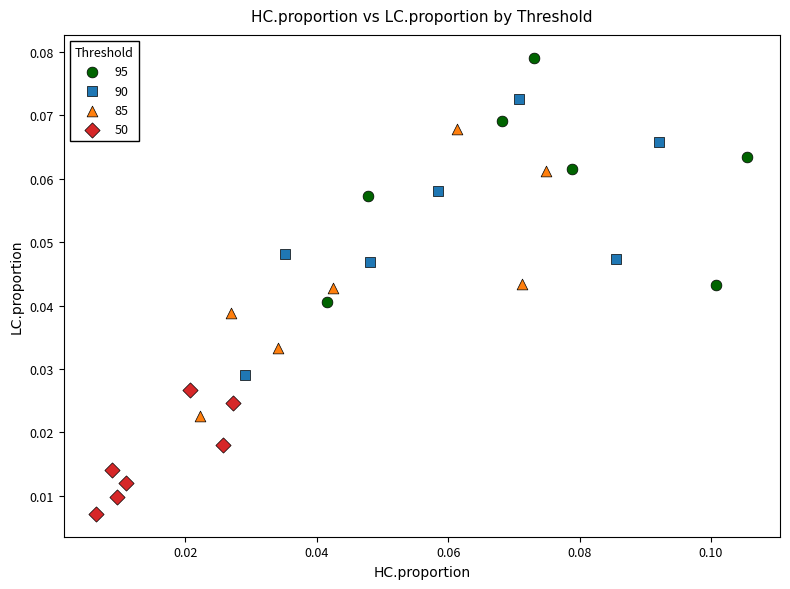

Which series reaches the maximum Y coordinate?

95